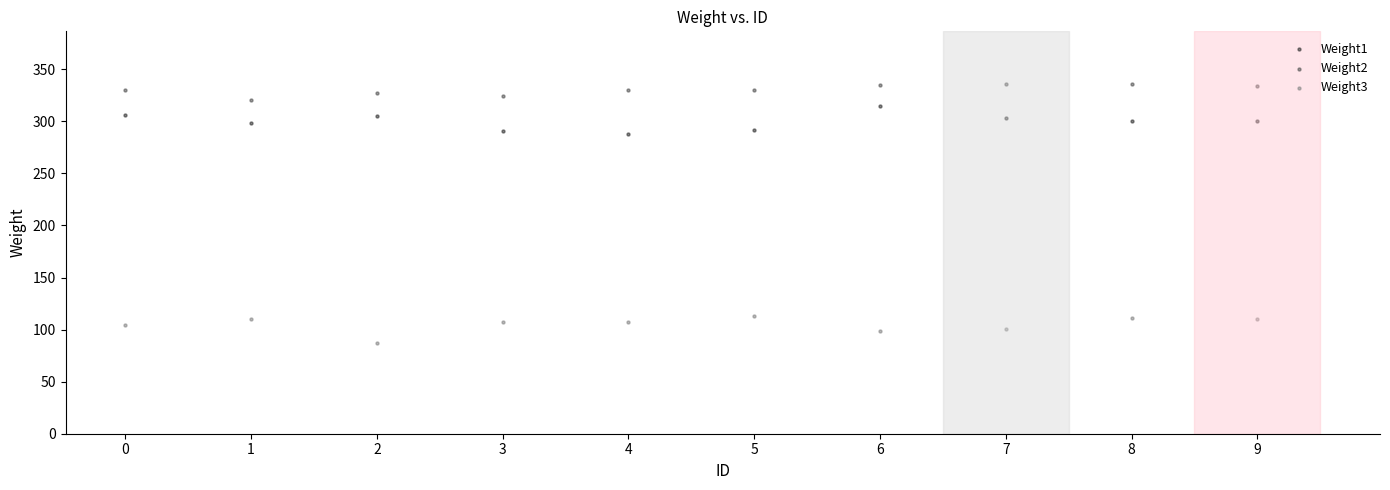

Which series reaches the minimum Y coordinate?

Weight3